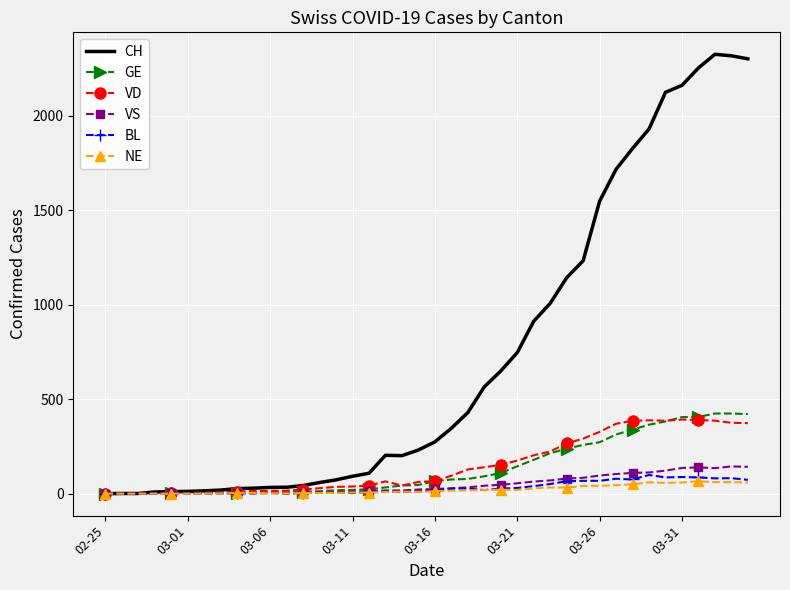

What is the maximum value for BL?

99